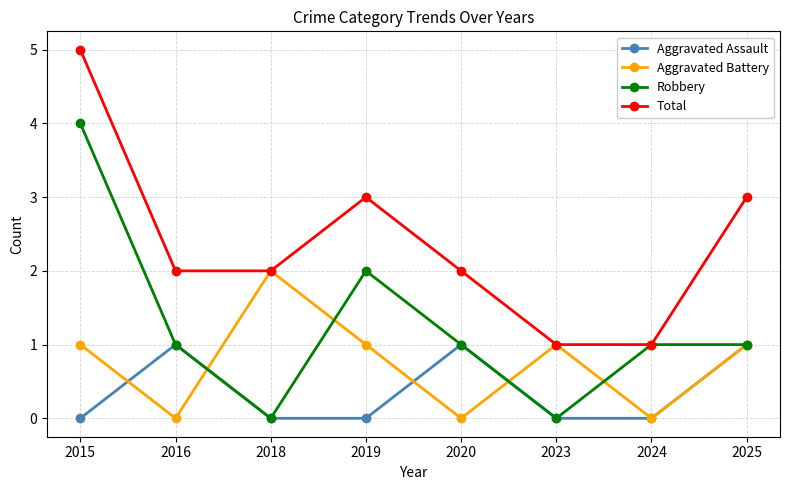

Which series has the largest total across all categories?

Total